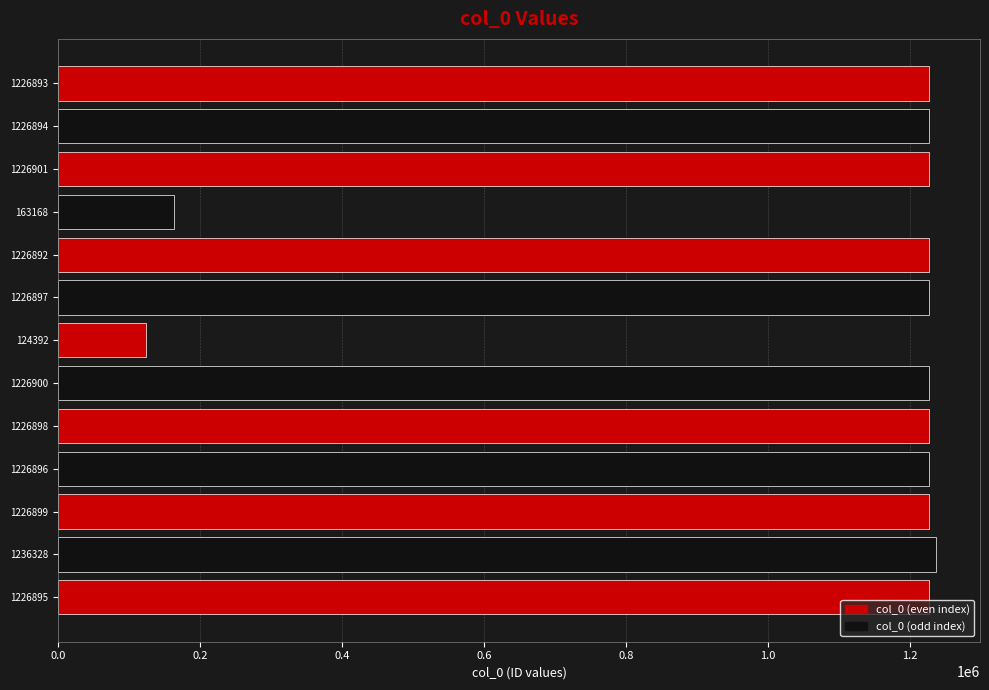

How many values are below 1226896?

6